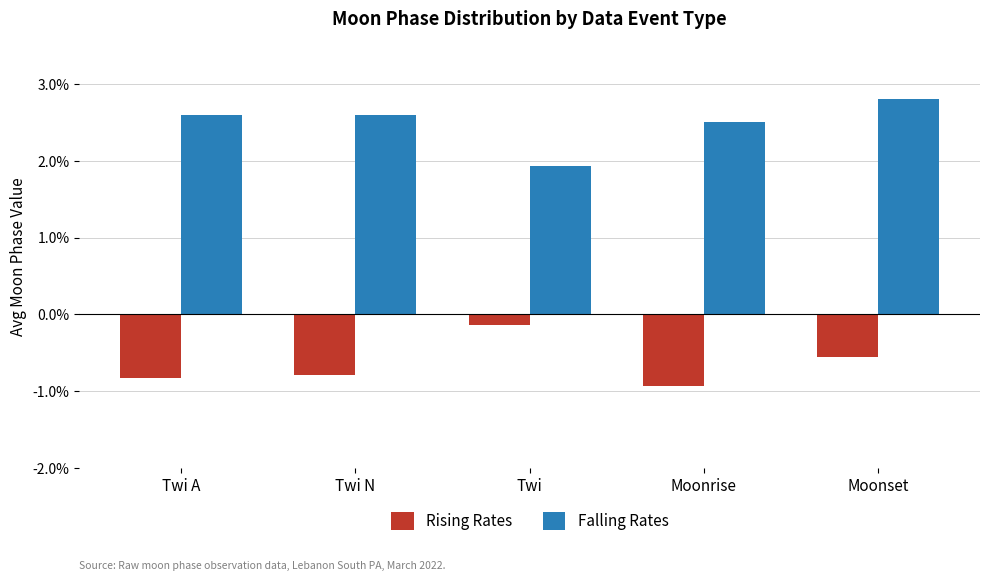

How many bars are there in total?

10